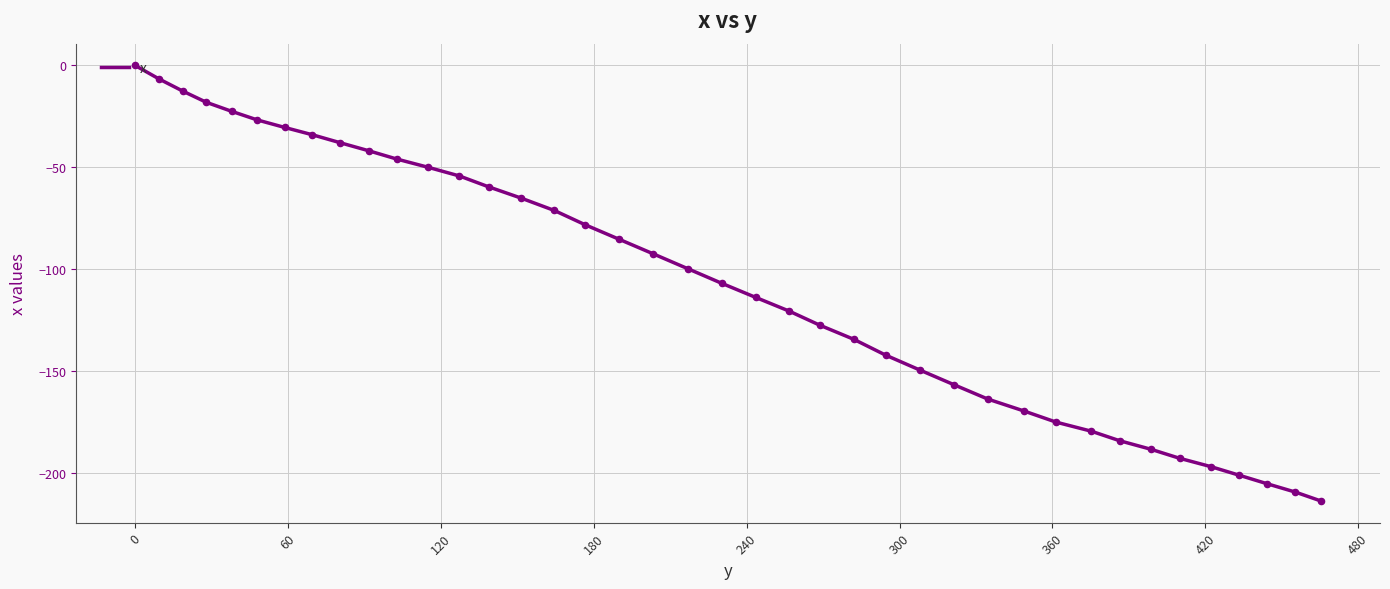

What is the smallest value displayed?

-213.5